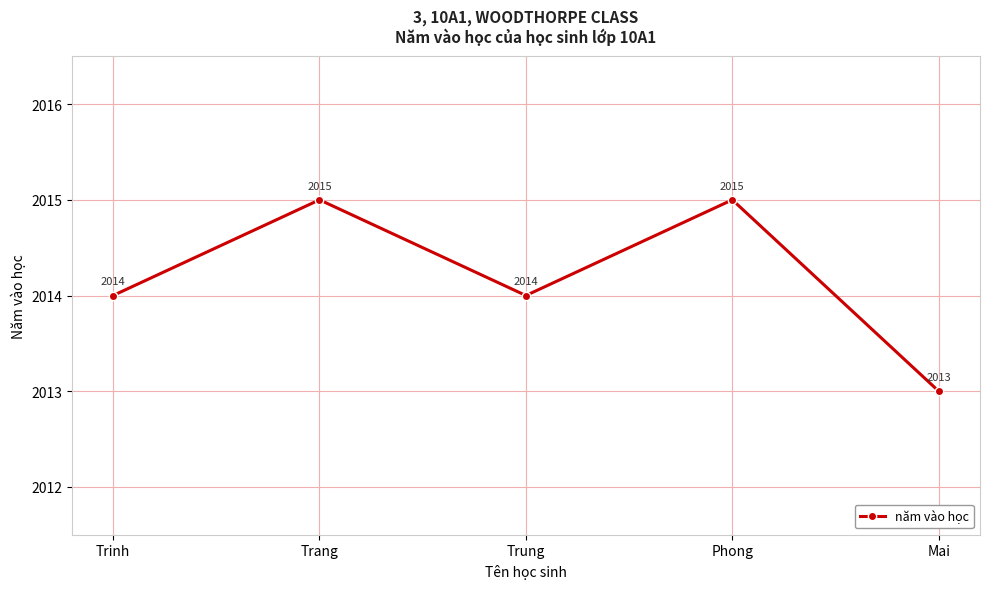

What is the maximum value shown in the chart?

2015